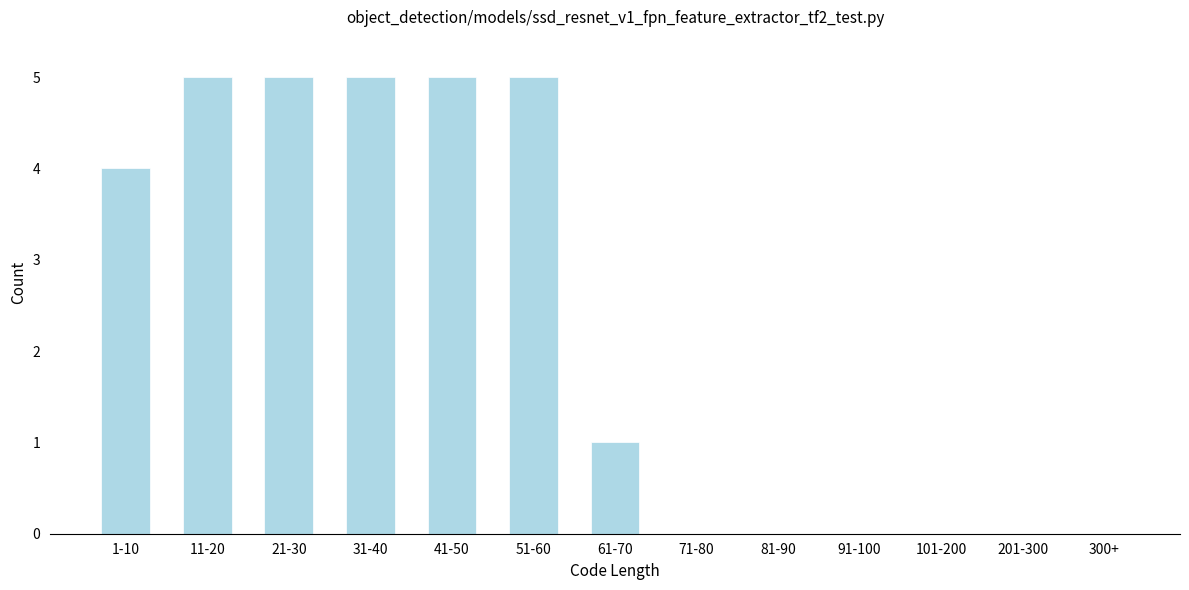

Reading left to right, what are all the values shown in this chart?

1-10=4	11-20=5	21-30=5	31-40=5	41-50=5	51-60=5	61-70=1	71-80=0	81-90=0	91-100=0	101-200=0	201-300=0	300+=0